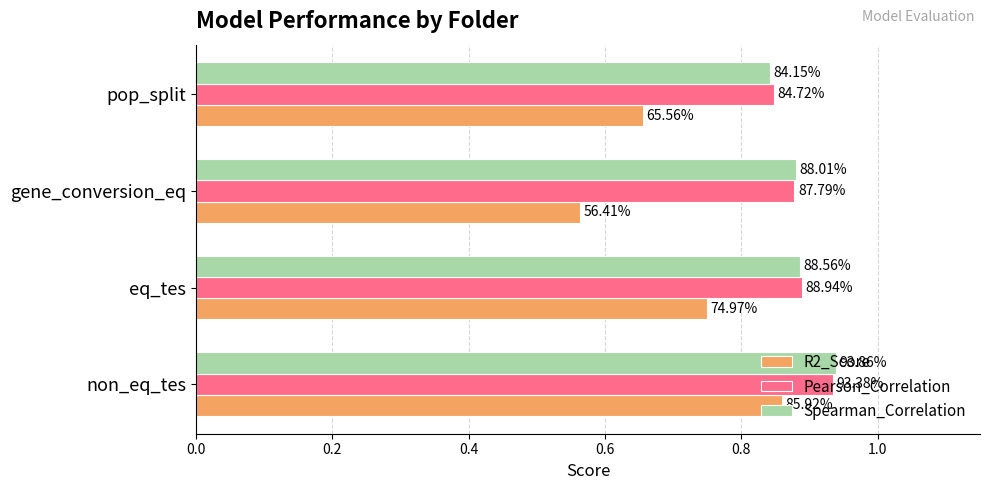

What are all the series names shown in the legend?

R2_Score, Pearson_Correlation, Spearman_Correlation